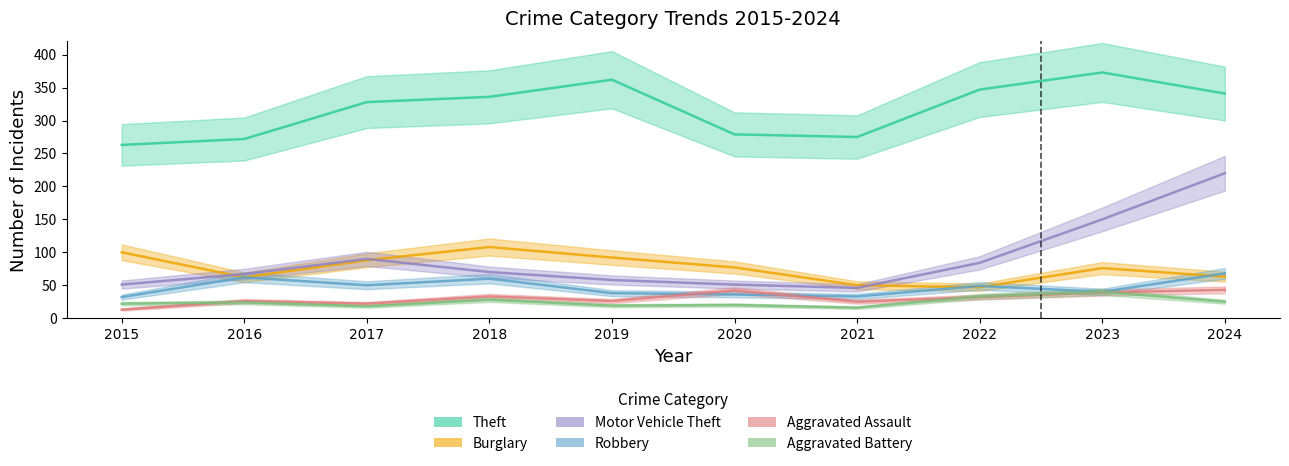

In Aggravated Battery, how many points are lower than both neighbors (excluding endpoints)?

3